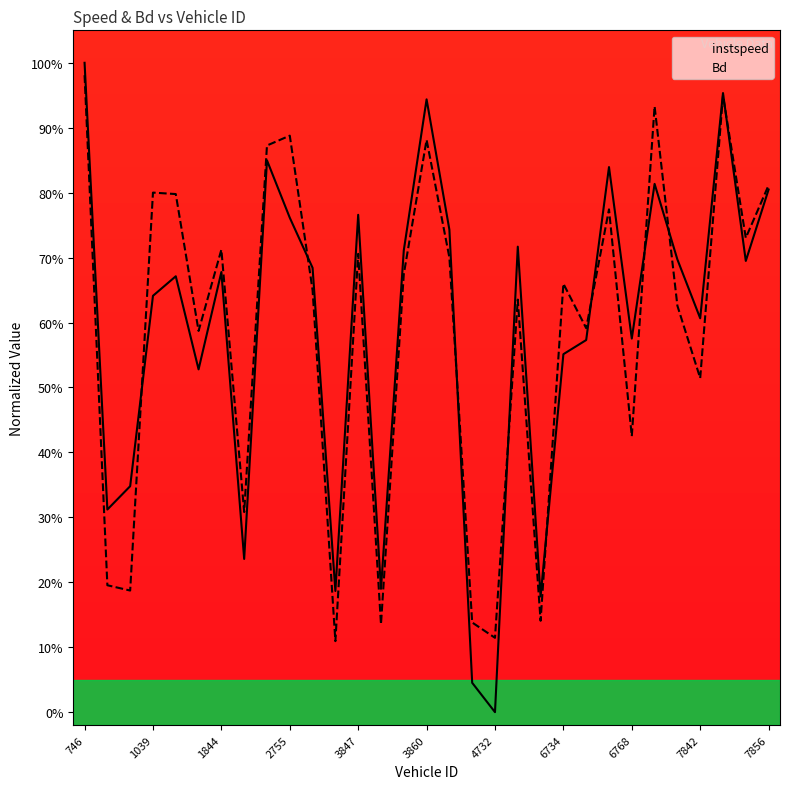

What is the total value across all series at 16?

1.4